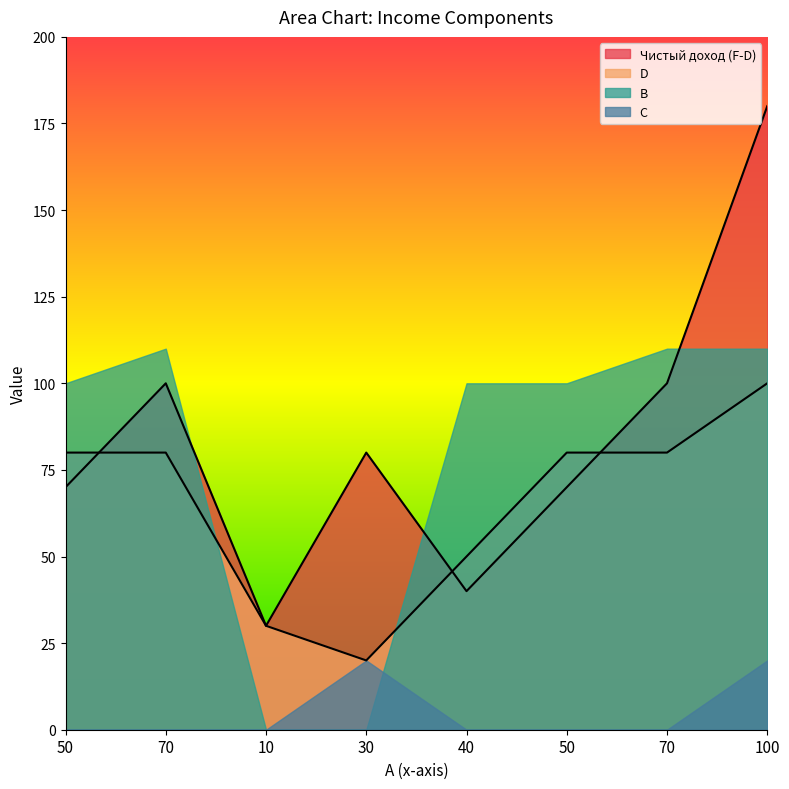

Is it true that Чистый доход (F-D) equals 11 at 40?

False